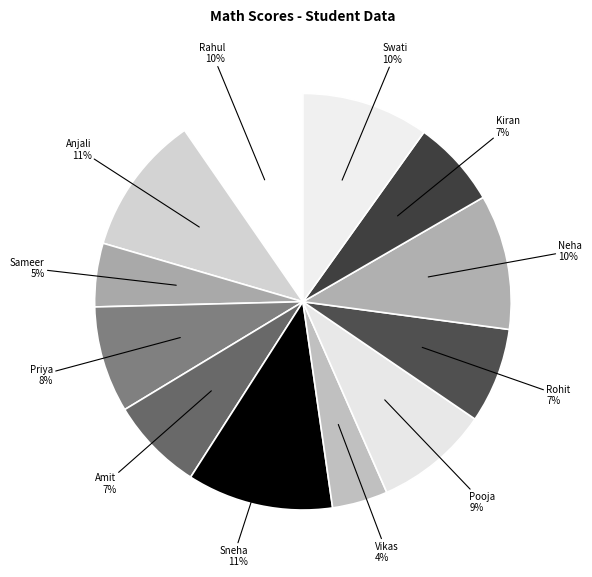

What is the largest slice in the pie chart?

Sneha Patil